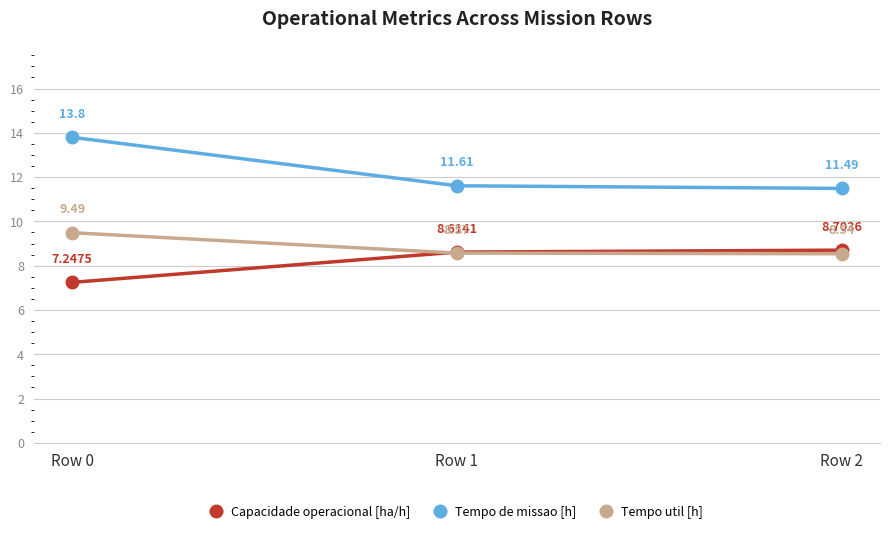

What is the value of the Capacidade operacional [ha/h] point at the 2nd from the left?

8.6